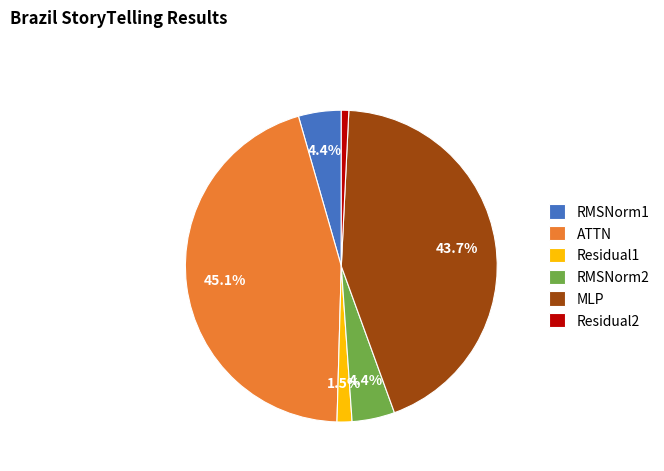

What percentage is the MLP slice, to the nearest percent?

44%